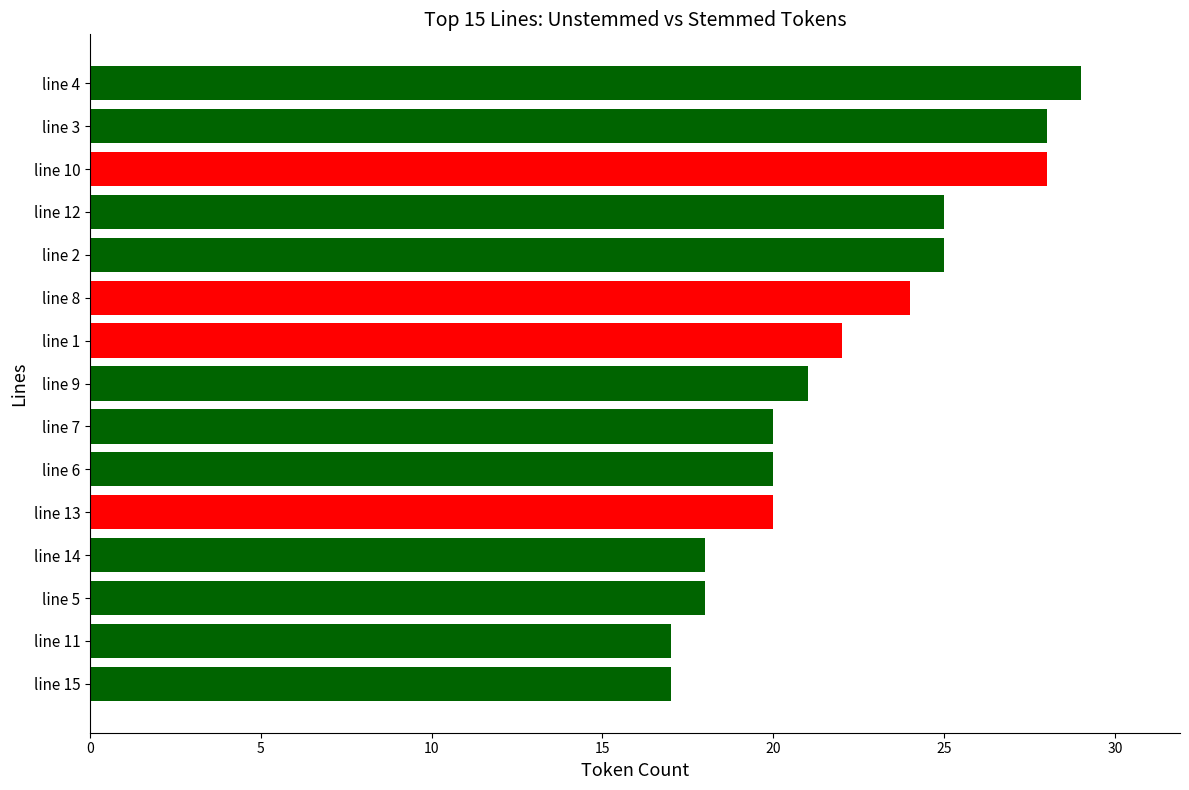

What is the minimum value shown in the chart?

17